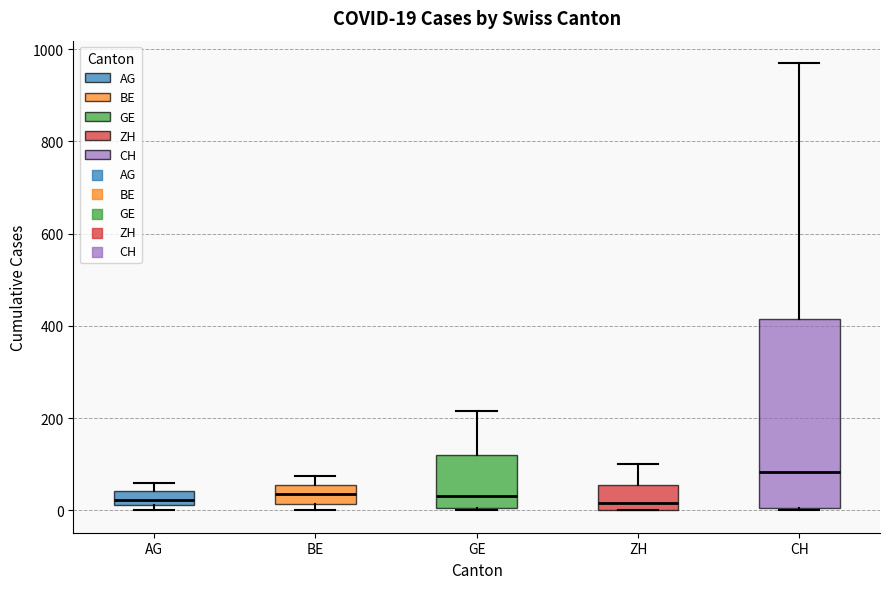

Which box is the tallest, from its lower edge to its upper edge?

CH